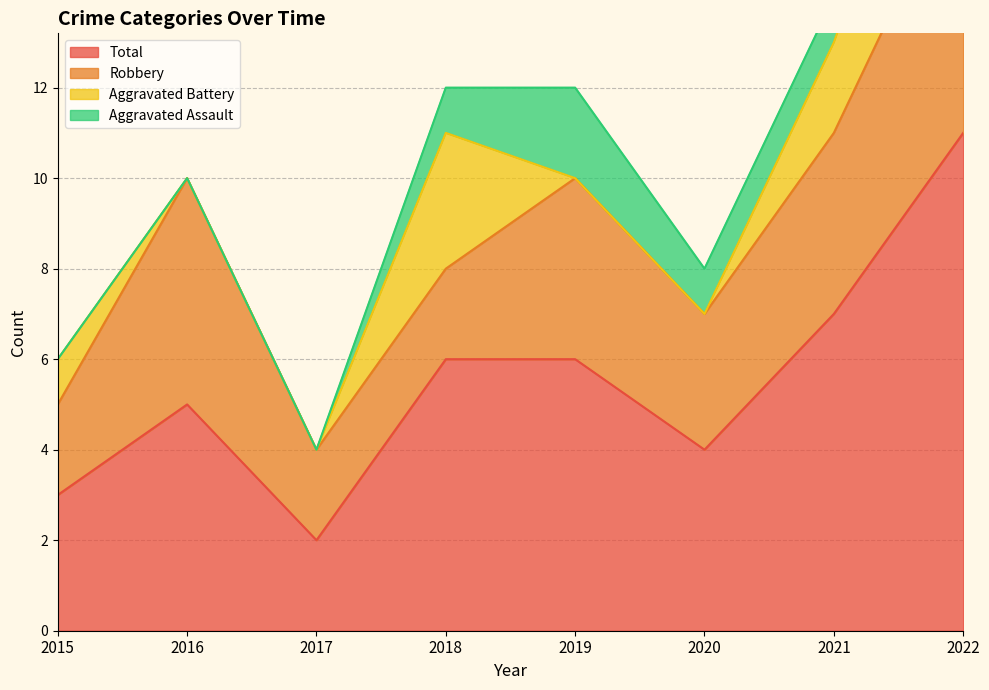

Which series has the largest total across all categories?

Total